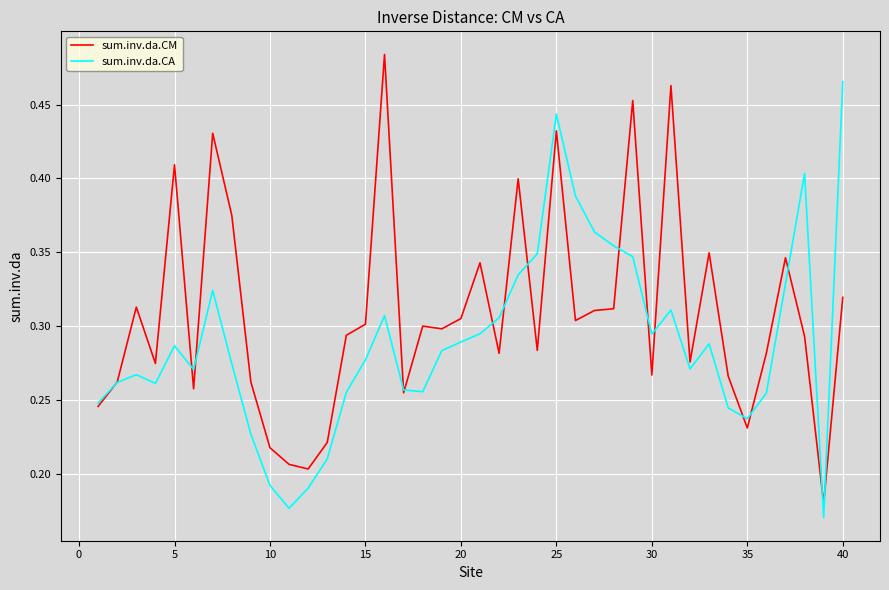

Count the number of categories in the chart.

40